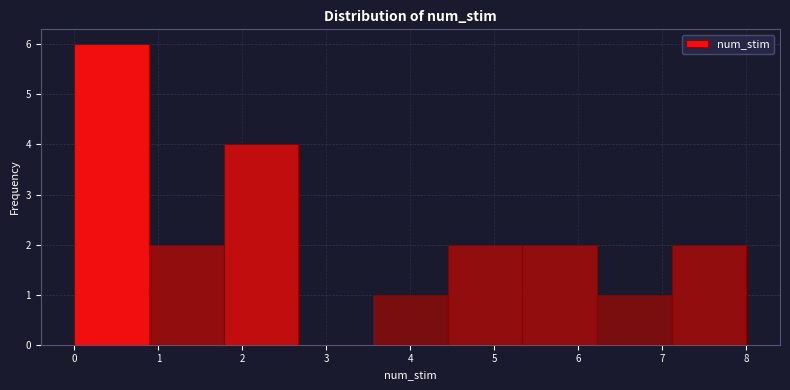

Which range on the x-axis has the tallest bar?

0.0 to 0.9